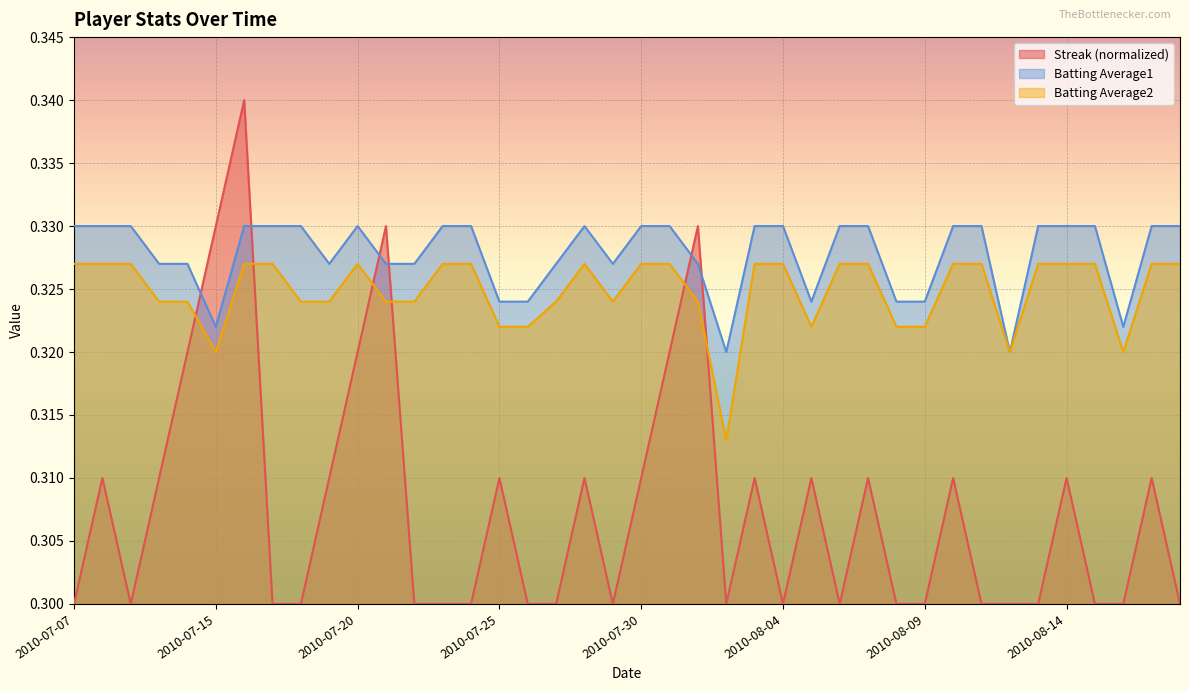

After their last crossing, which series has the higher values: Batting Average1 or Streak?

Batting Average1